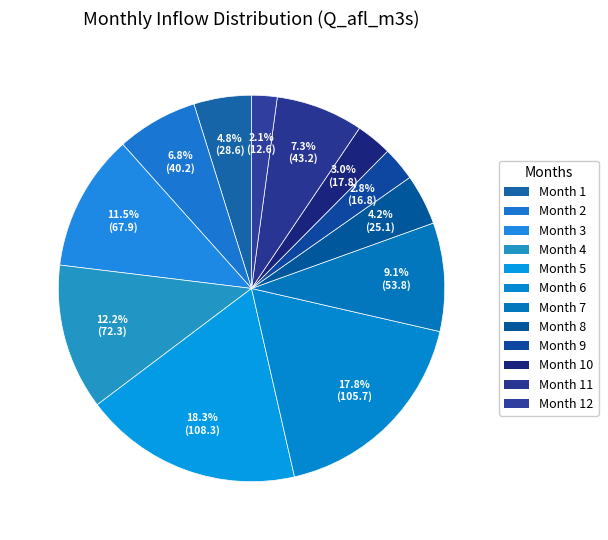

To the nearest percent, what is the average slice percentage?

8%